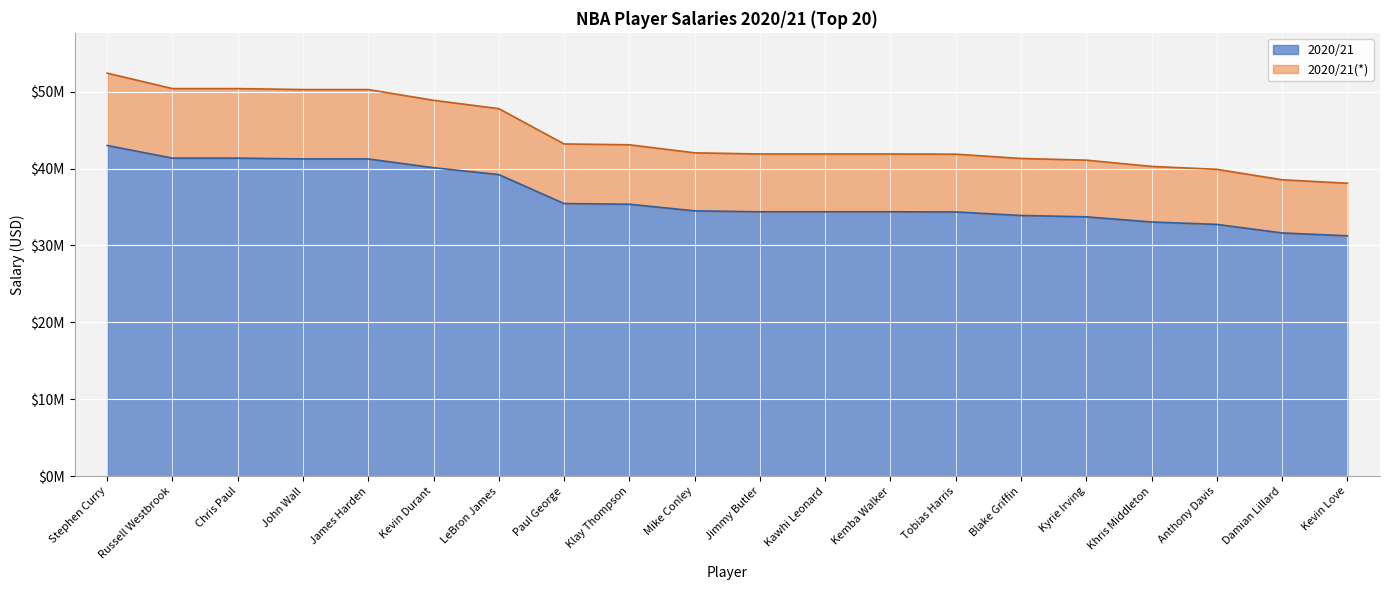

How many lines are shown in the chart?

2